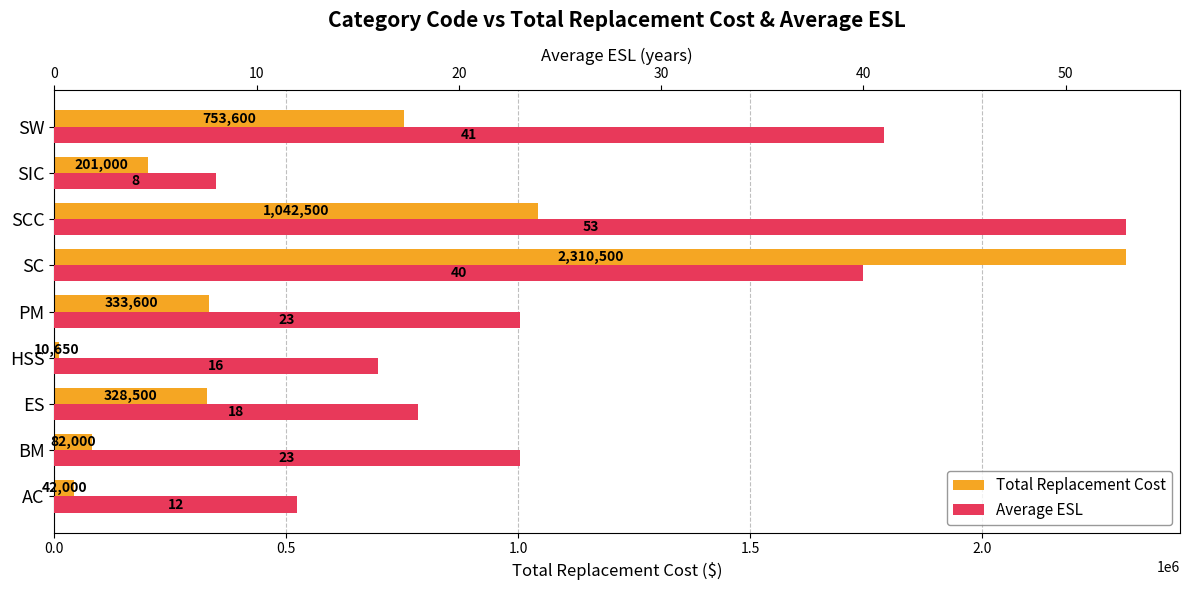

Count the number of categories in the chart.

9